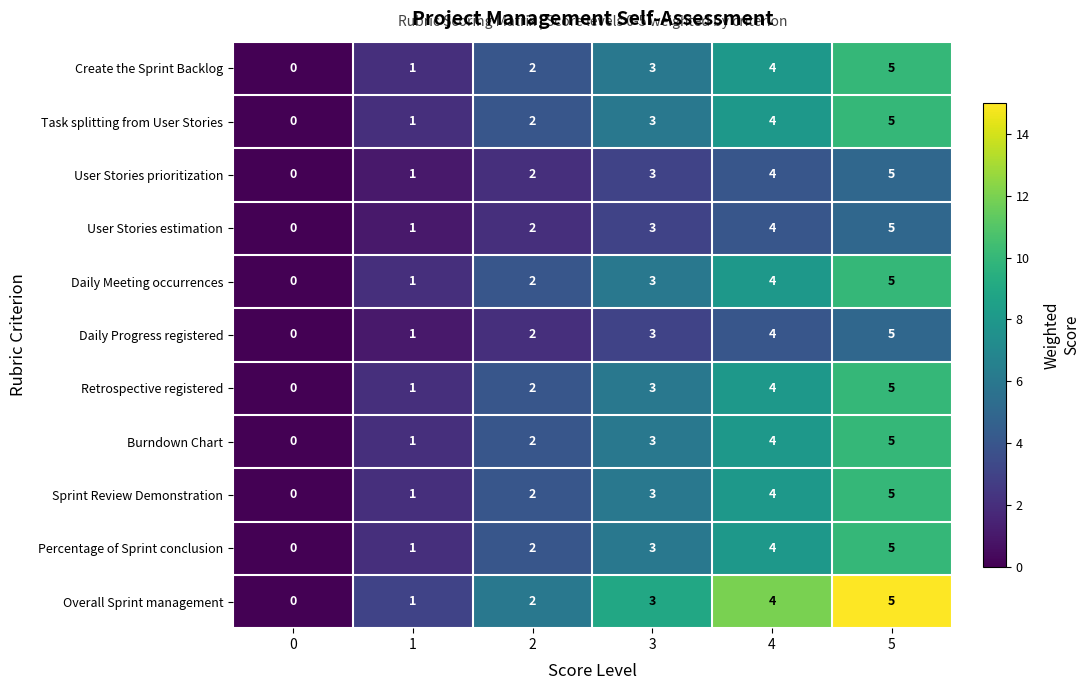

Rank the categories by Task splitting from User Stories value from highest to lowest.

5, 4, 3, 2, 1, 0